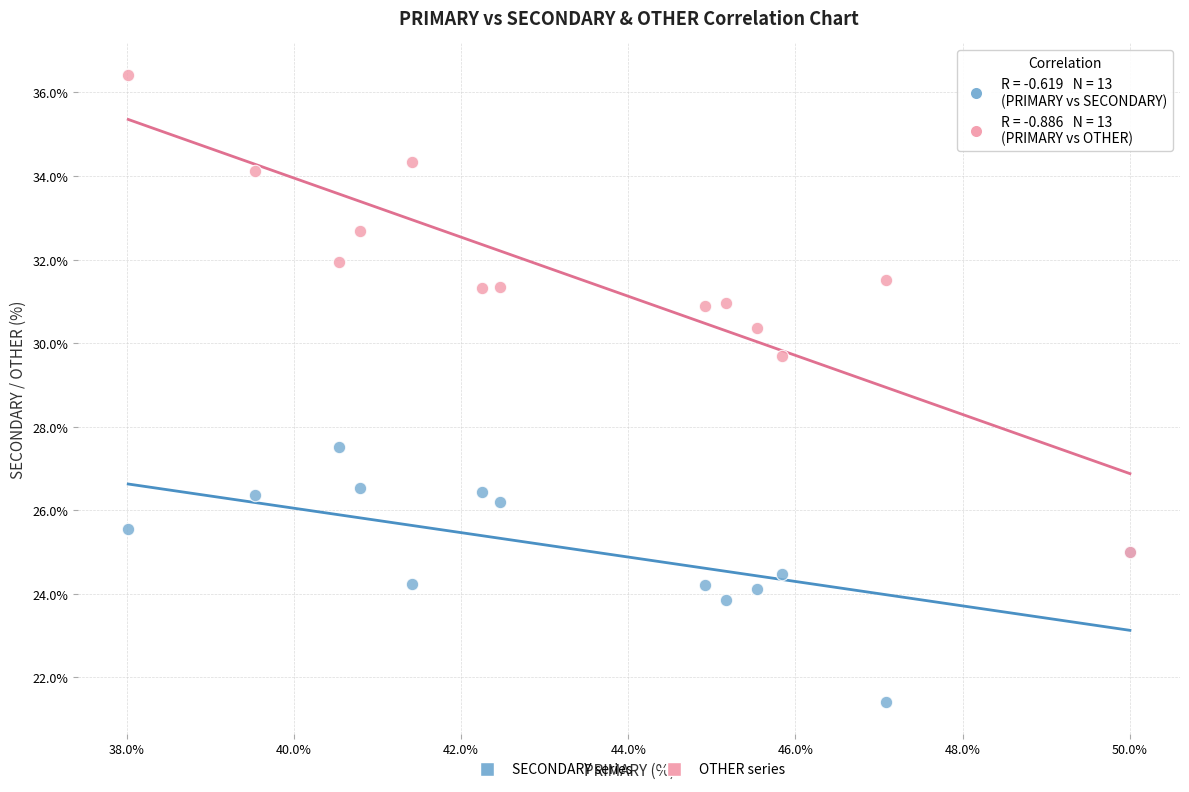

Across all series, what Y value is closest to 28?

27.5